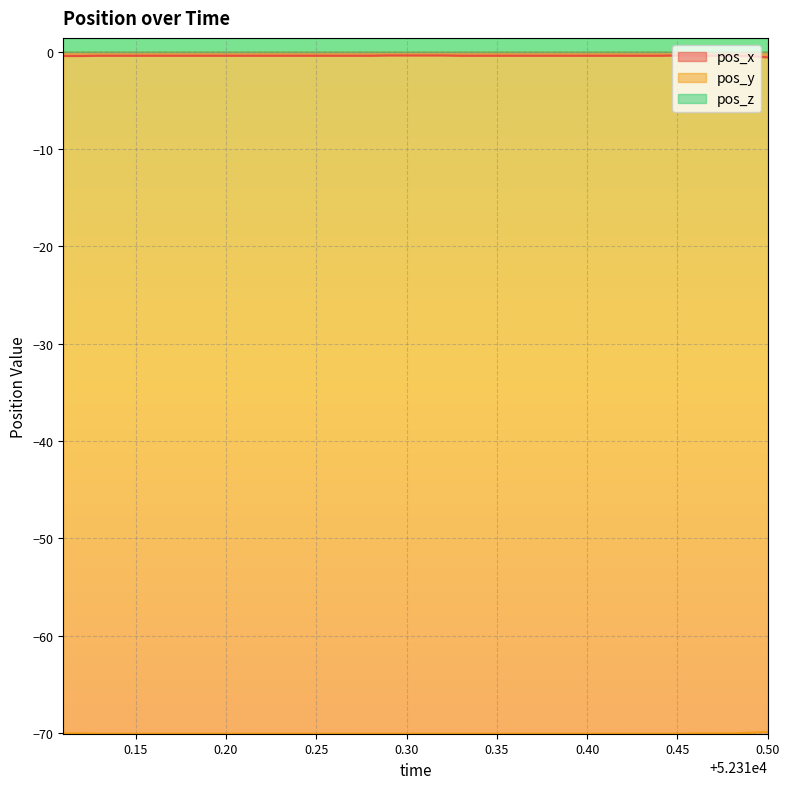

True or false: pos_y and pos_z cross at least once.

False